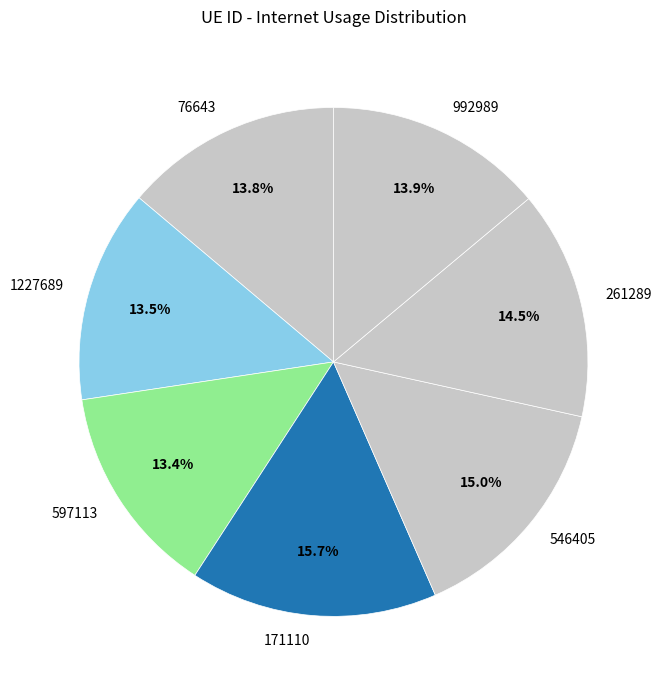

Which category has the biggest portion of the pie?

171110